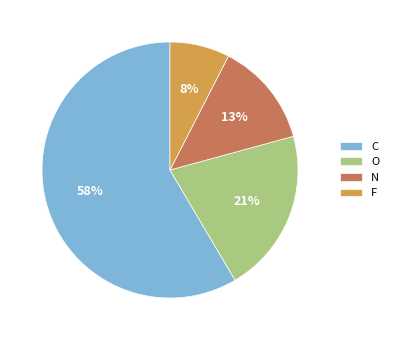

What is the ratio of the value at N to the value at O?

0.6